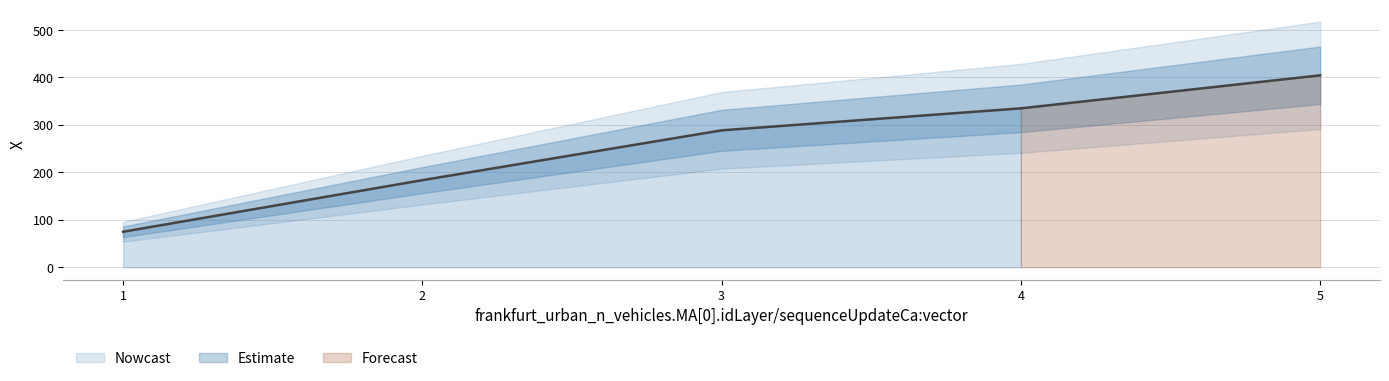

Rank the categories by value from highest to lowest.

5, 4, 3, 2, 1